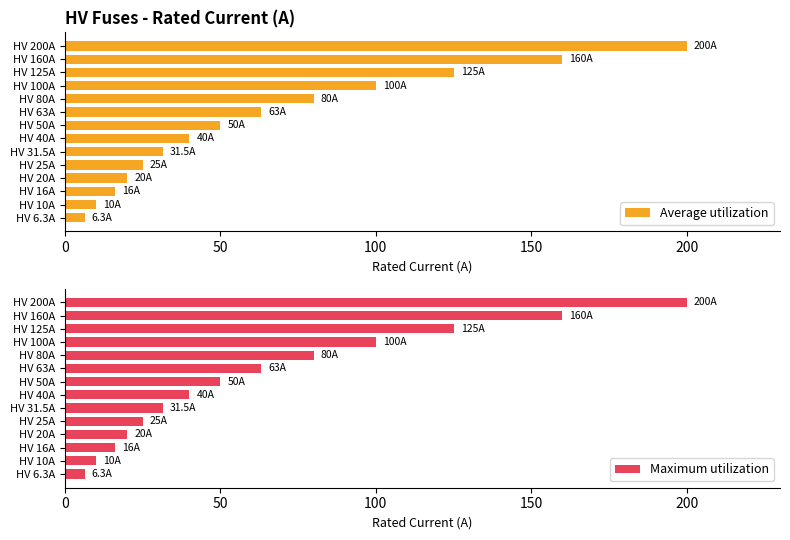

What is the difference between the maximum and minimum values in the Average utilization series?

193.7